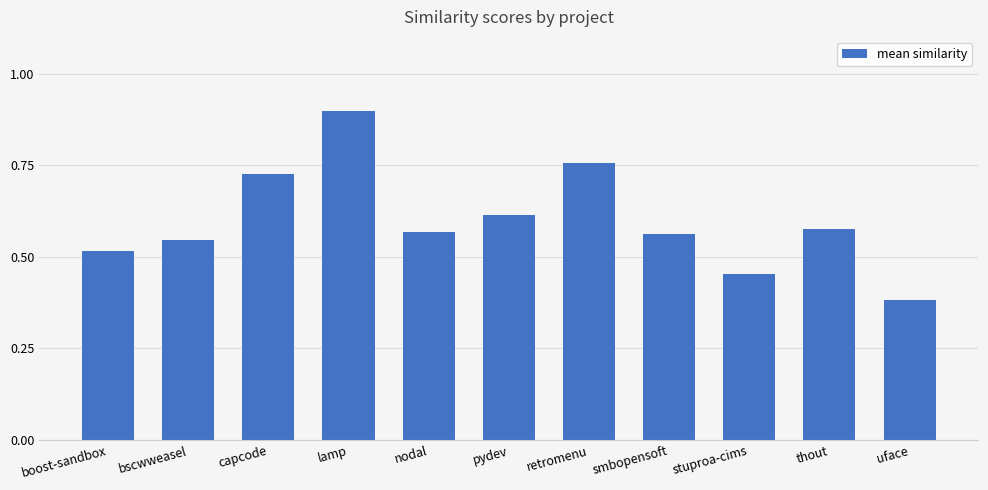

Where is the data nearest to the value 0?

uface